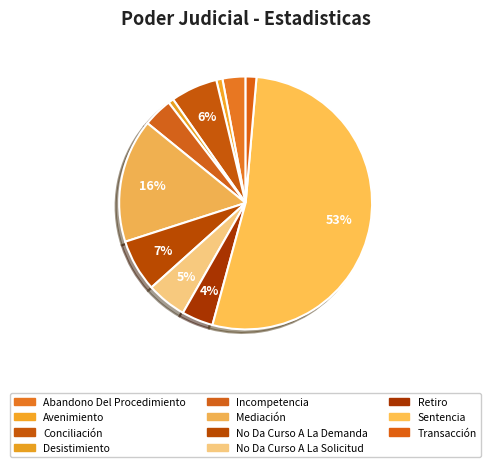

To the nearest percent, what is the average slice percentage?

9%